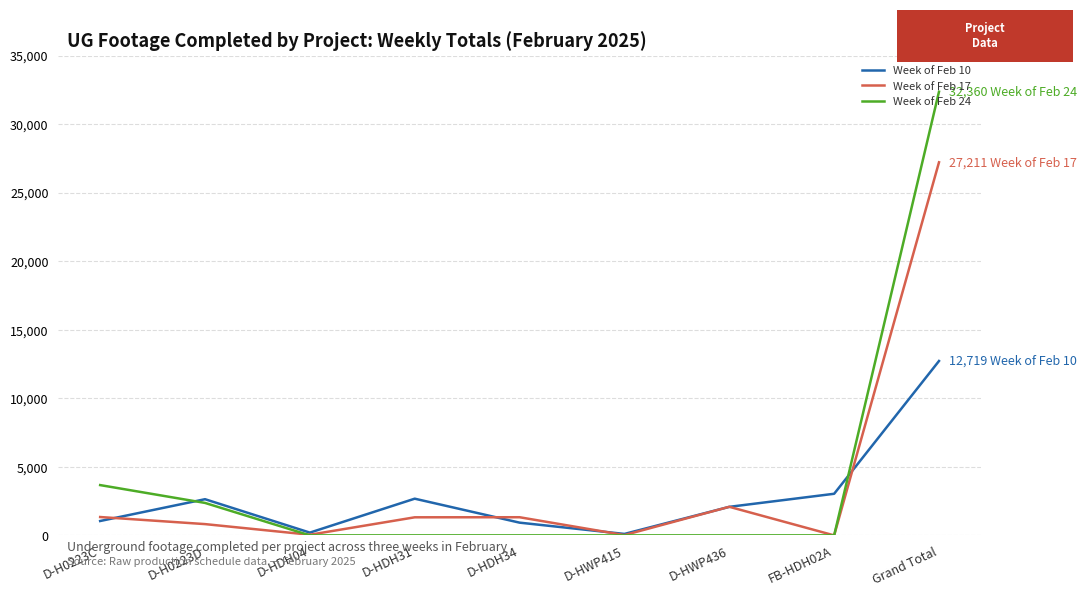

Is this an area chart (filled region under the line)?

No